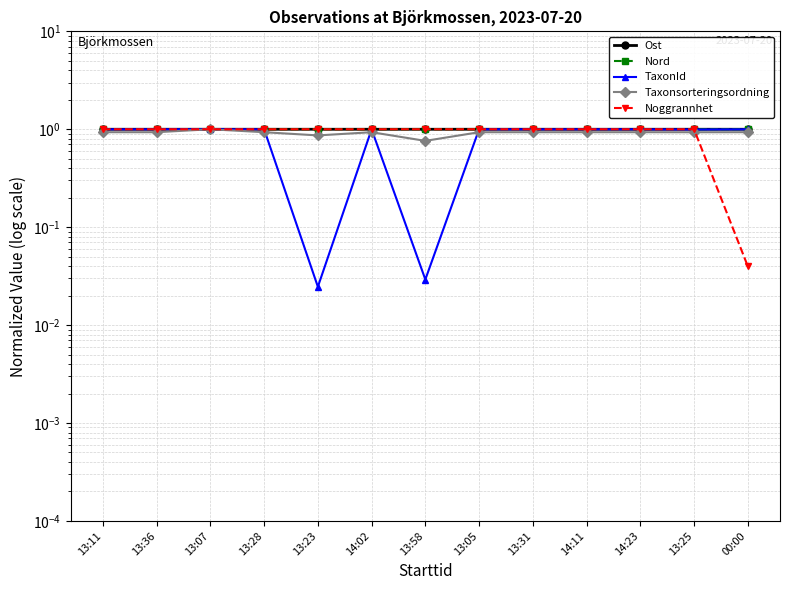

What is the total value across all series at 14:02?

4.9